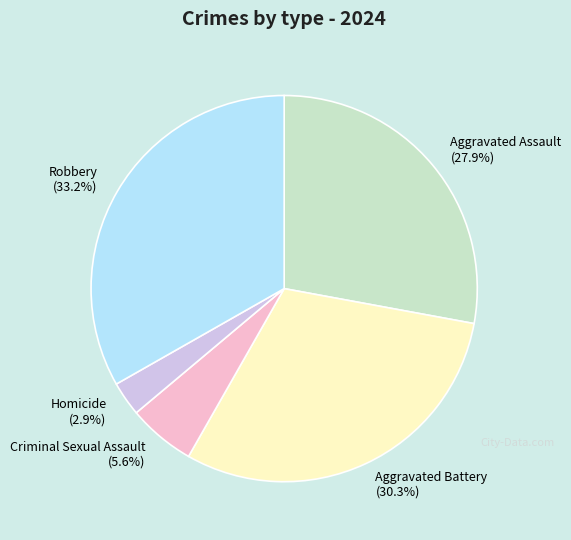

Is there a majority slice in this chart?

No